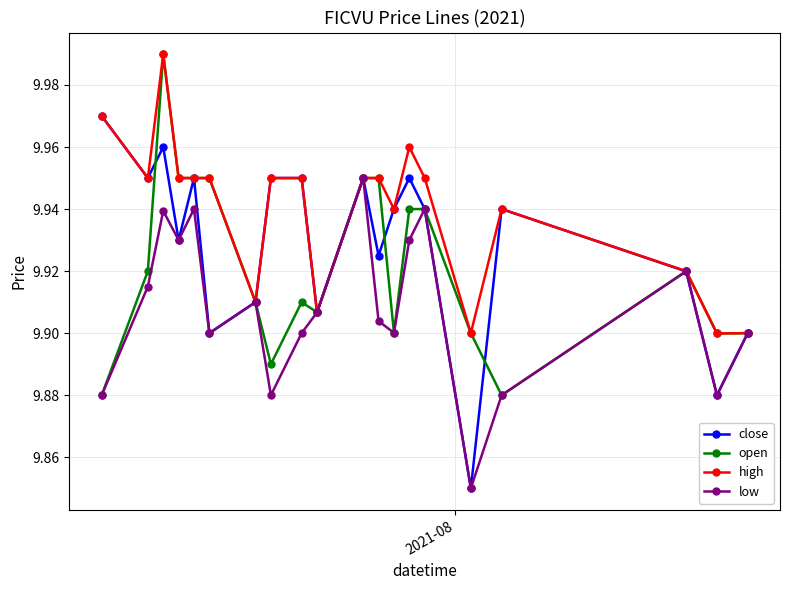

In low, how many points are higher than both neighbors (excluding endpoints)?

6